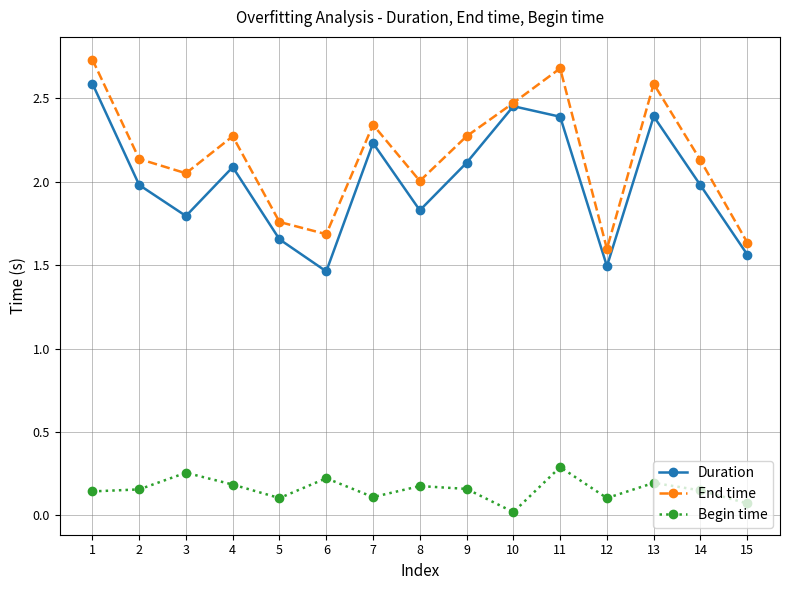

Which series changed the most between 14 and 15?

End time